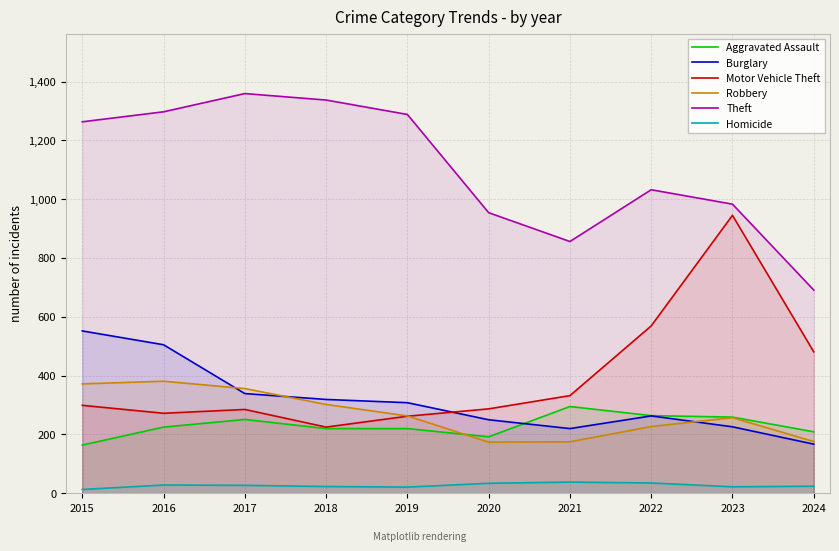

Between 2023 and 2021, which is larger?

2021